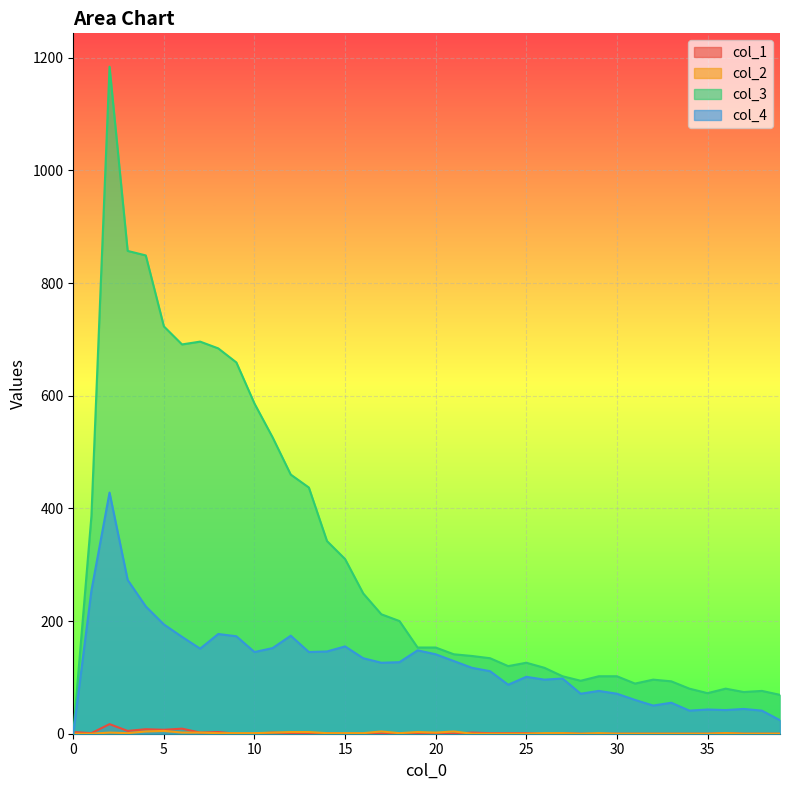

True or false: col_2 and col_4 intersect in this chart.

False